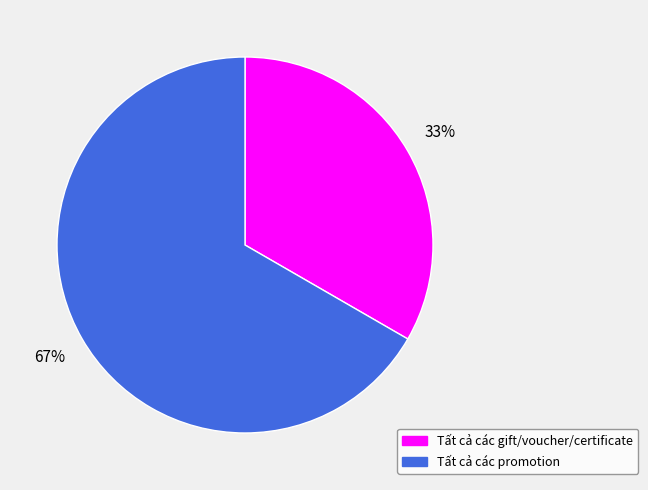

What is the ratio of the value at Tất cả các promotion to the value at Tất cả các gift/voucher/certificate?

2.0